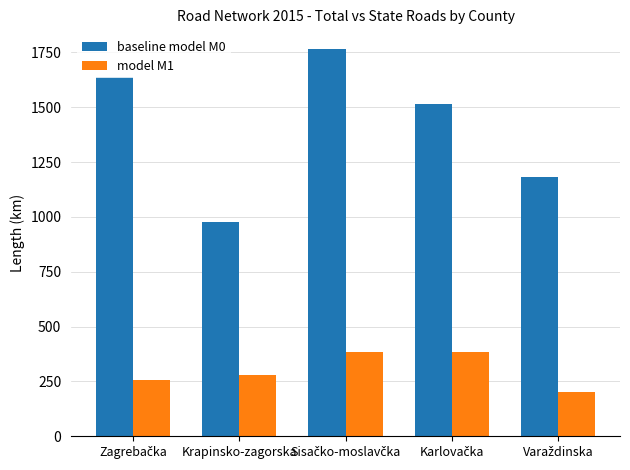

At how many categories does at least one series exceed 1243?

3